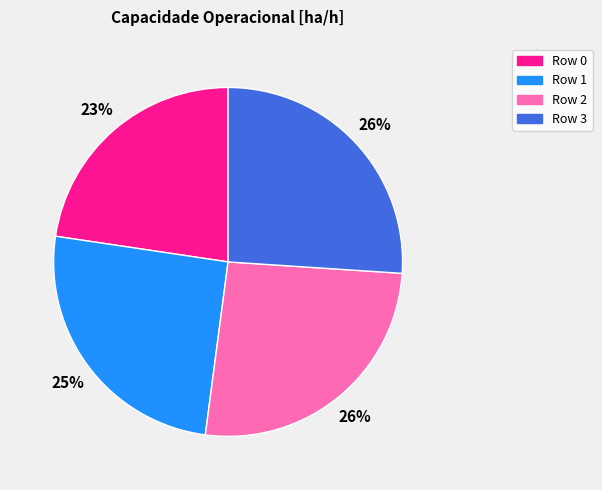

Does any single category account for the majority?

No